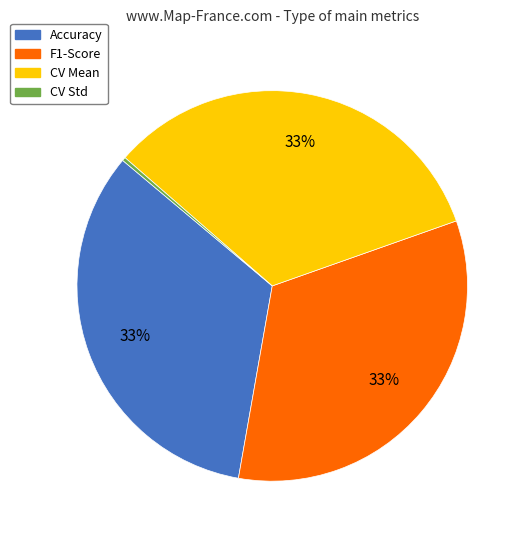

To the nearest percent, what is the combined percentage of CV Std and CV Mean?

33%